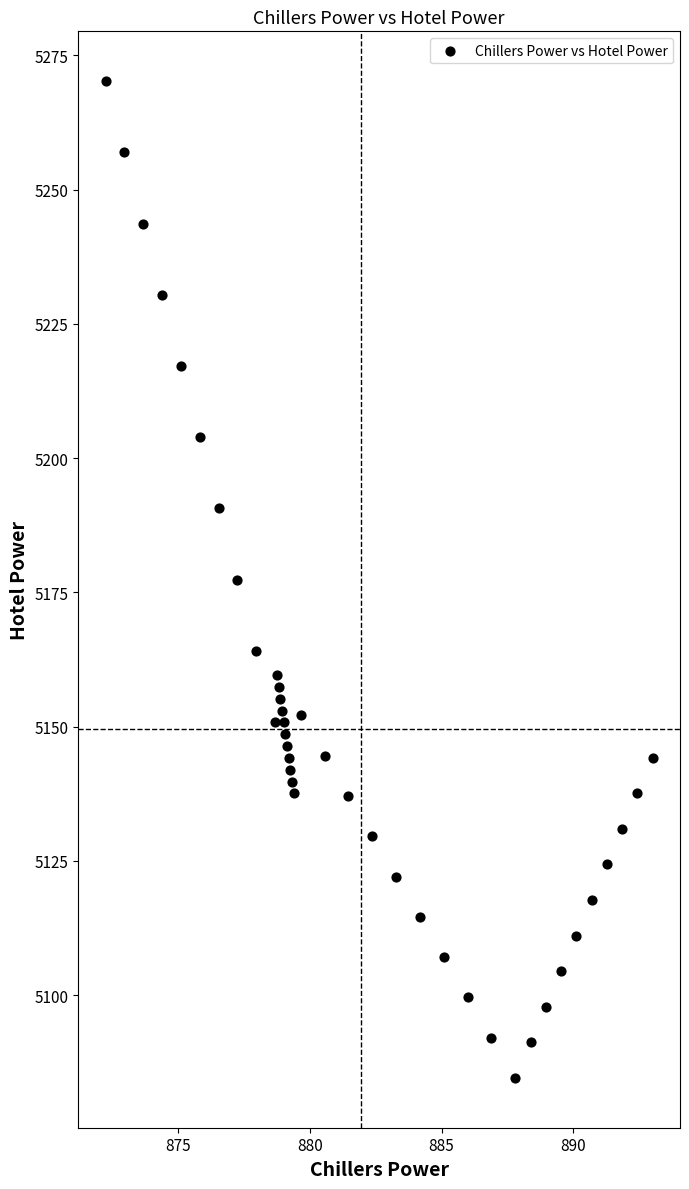

What is the range of Y values (max minus min)?

185.6